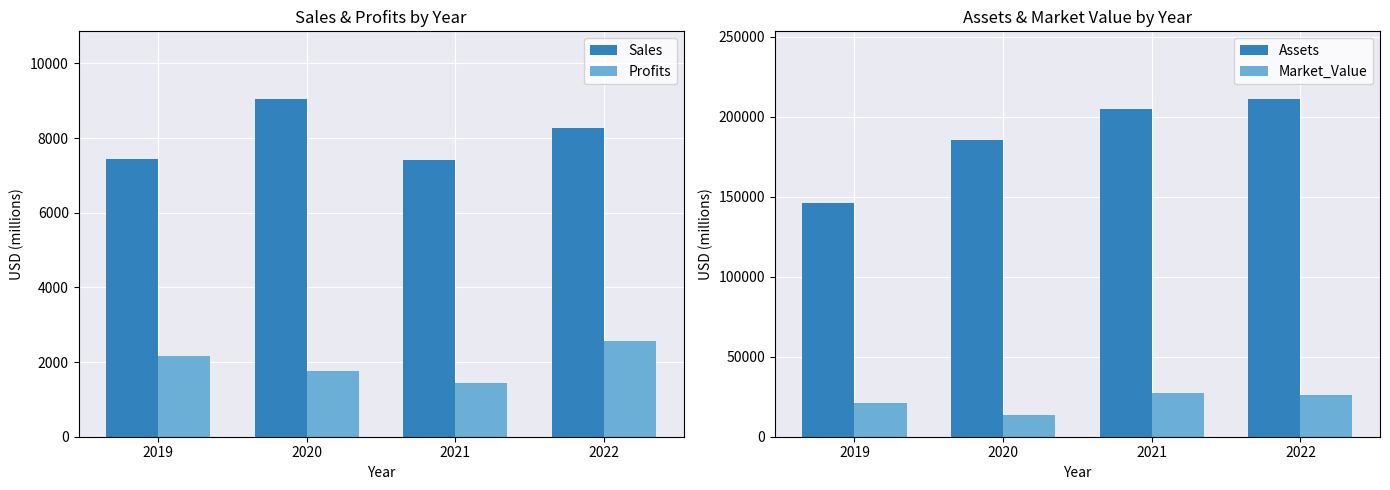

Which series has the largest range (max minus min)?

Assets